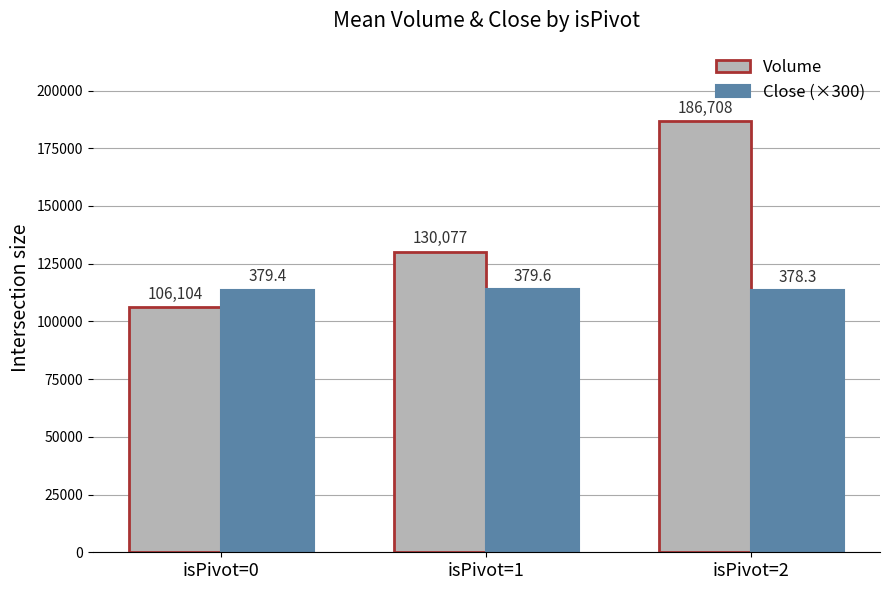

Between isPivot=1 and isPivot=2, which series saw the biggest shift?

Volume